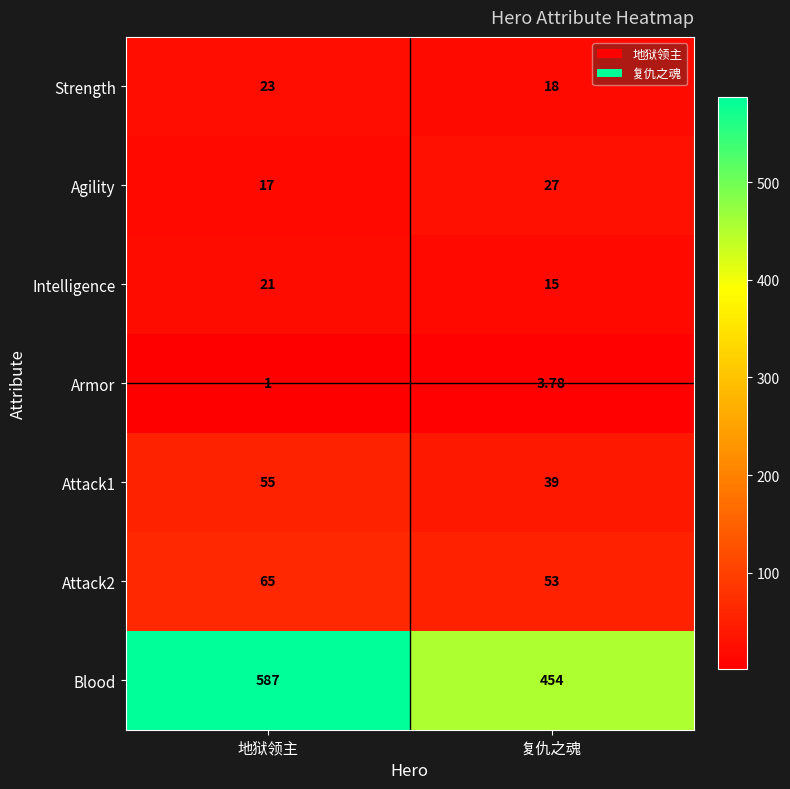

Which category has the highest value across all series?

地狱领主